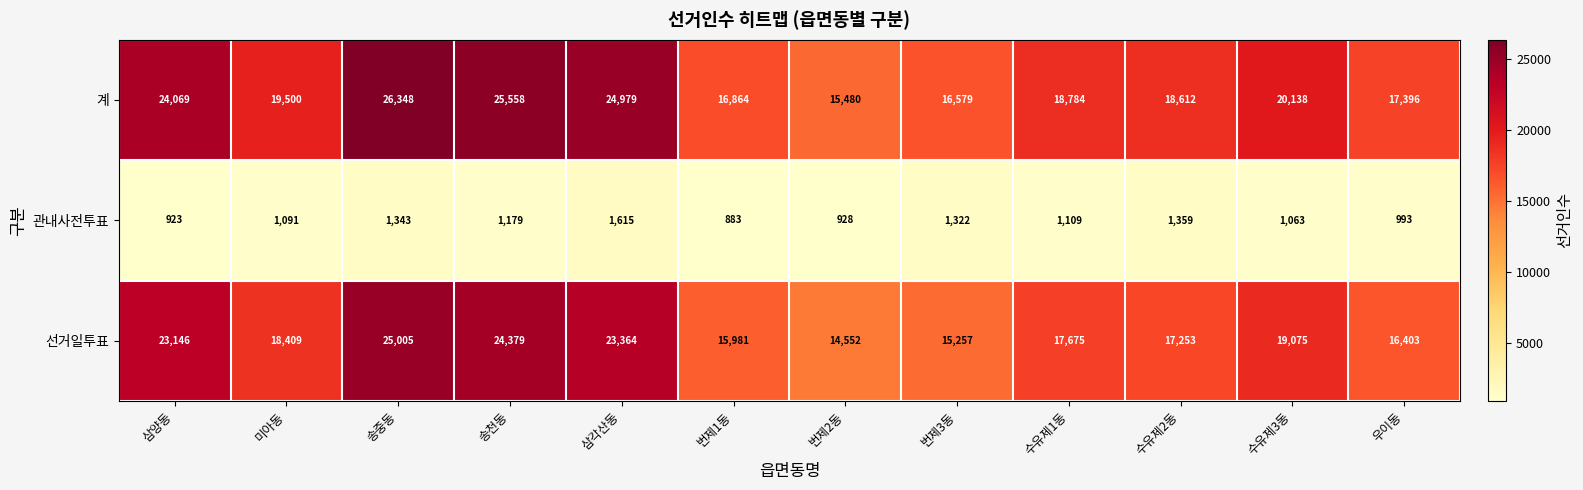

Which series has the widest spread of values?

계